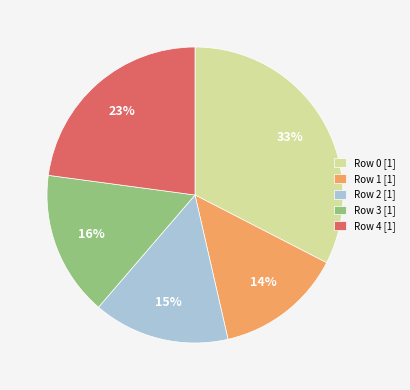

Is Row 3 [1] the majority of the pie?

No